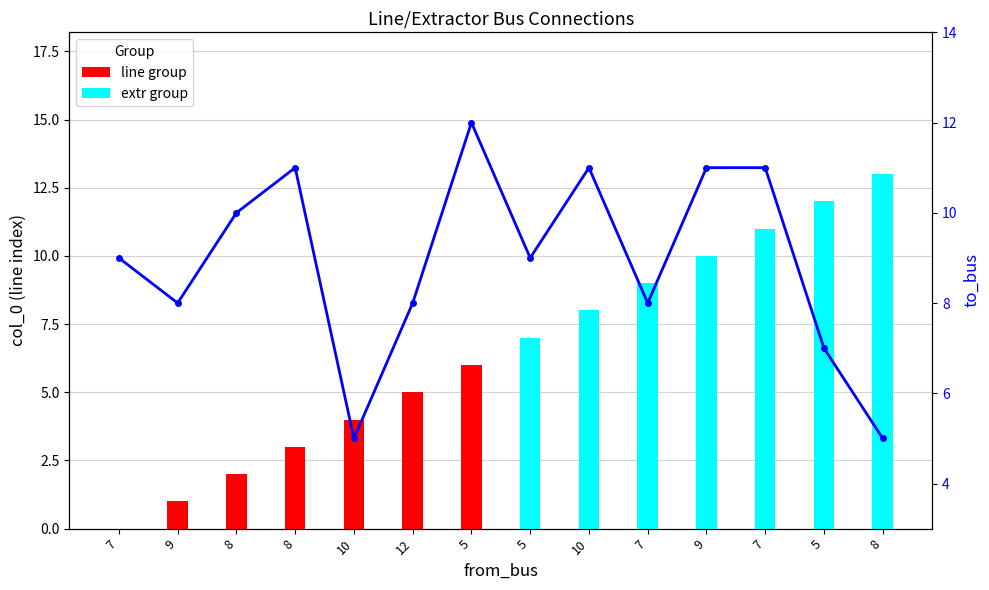

What is the ratio of the value at 9 to the value at 7?

1.0